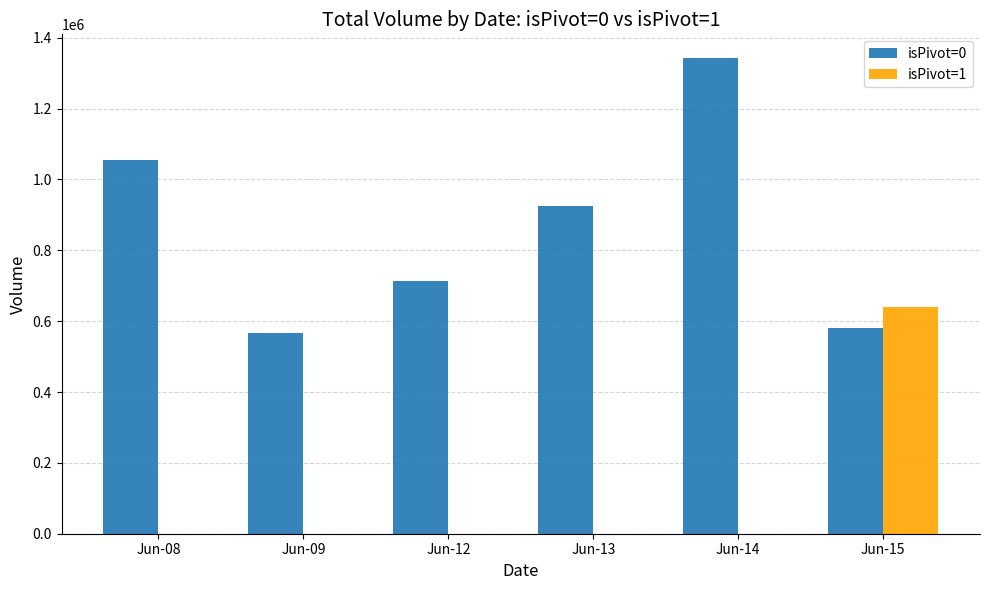

Read the isPivot=0 value at Jun-14, to the nearest 50.

1342550